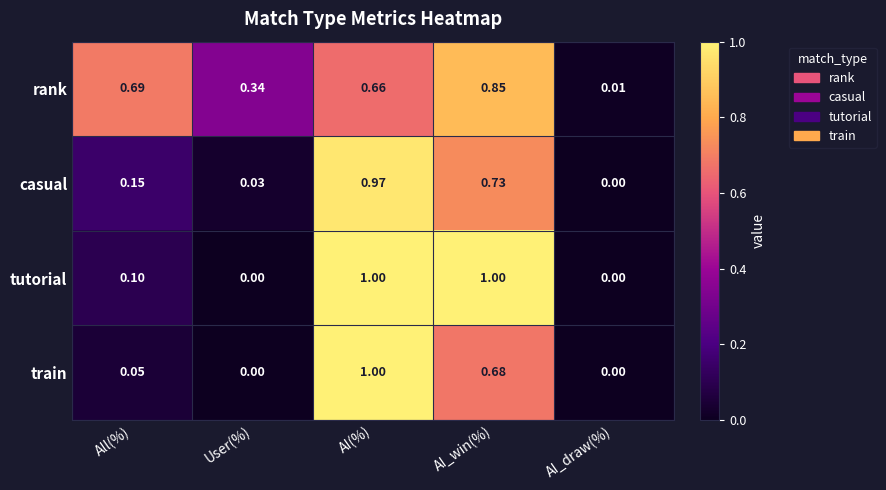

Which category has the highest value in the casual series?

AI(%)